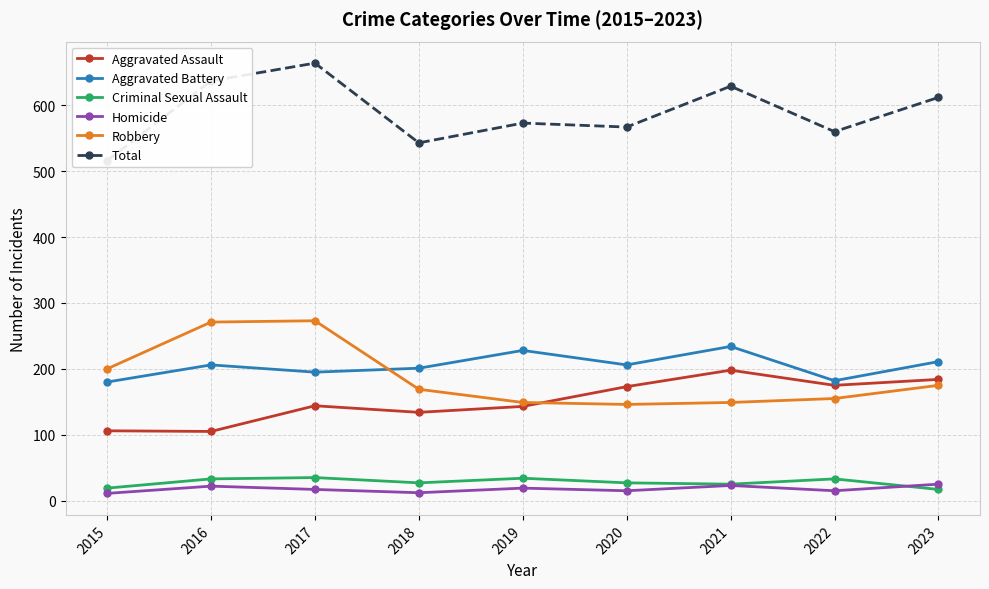

At which category does Total reach its first local valley?

2018